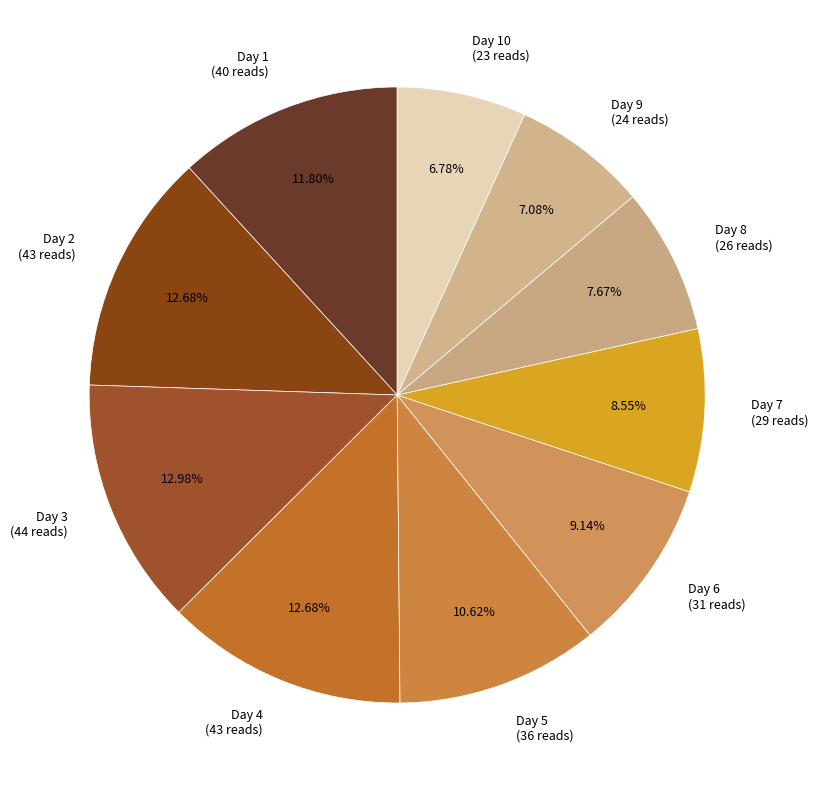

Does Day 10 (23 reads) represent more than half of the total?

No